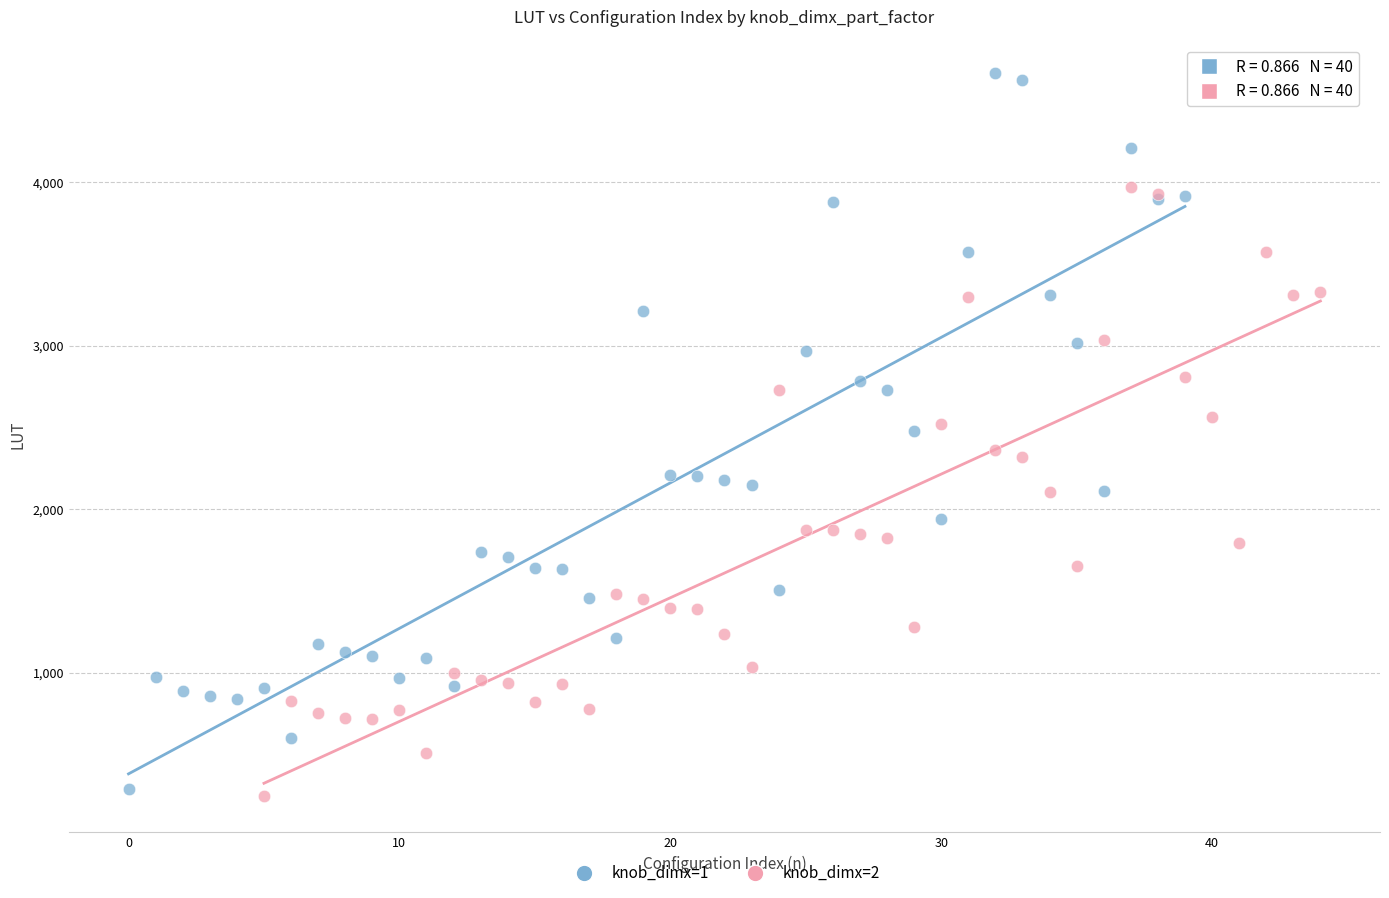

Which series has the widest spread of Y values?

knob_dimx=1